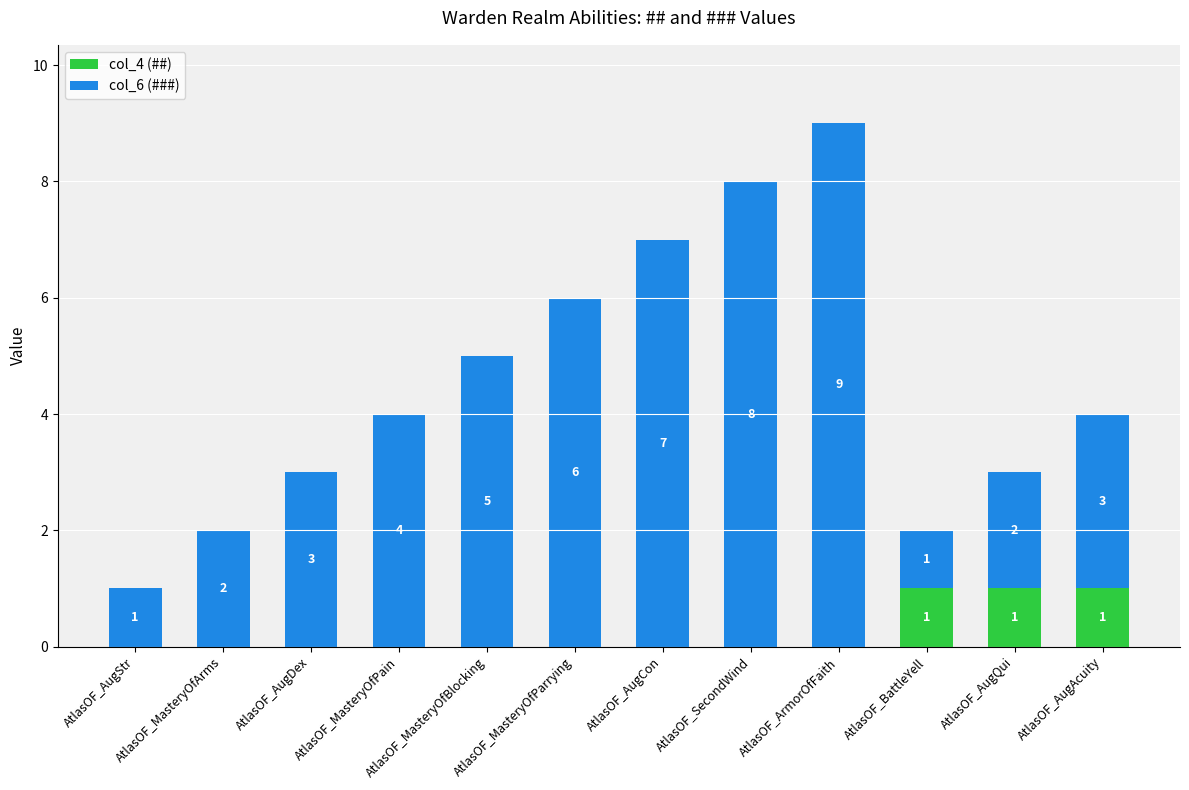

Is it true that col_4 (##) equals -1 at AtlasOF_AugCon?

False